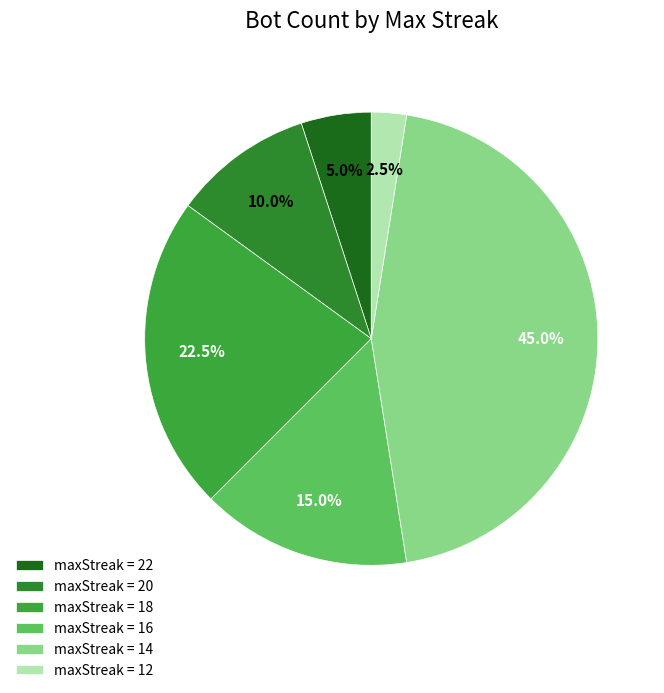

How many segments does this pie chart have?

6